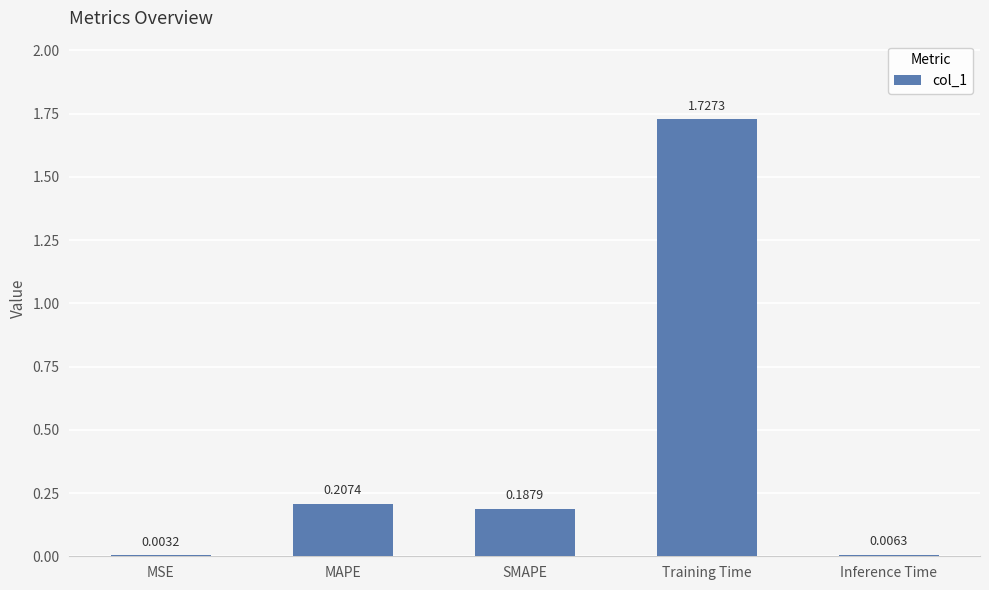

Which label corresponds to the largest value in the chart?

Training Time